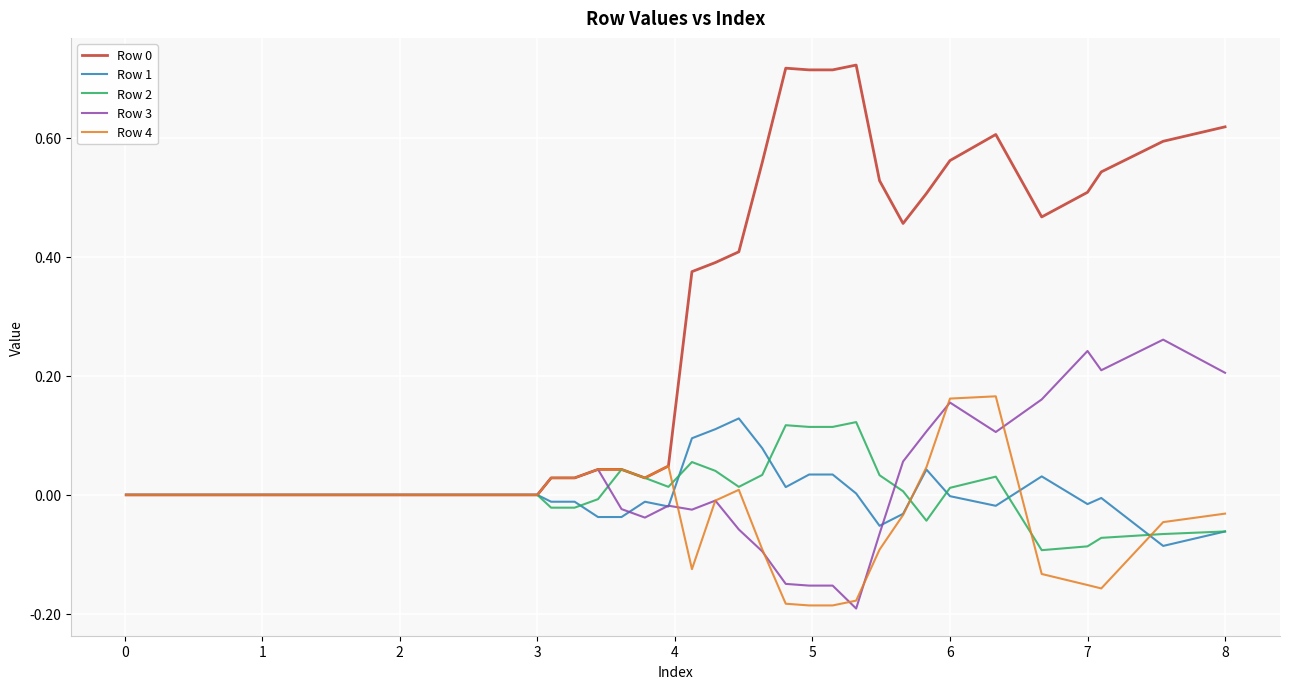

What is the smallest value displayed?

-0.2